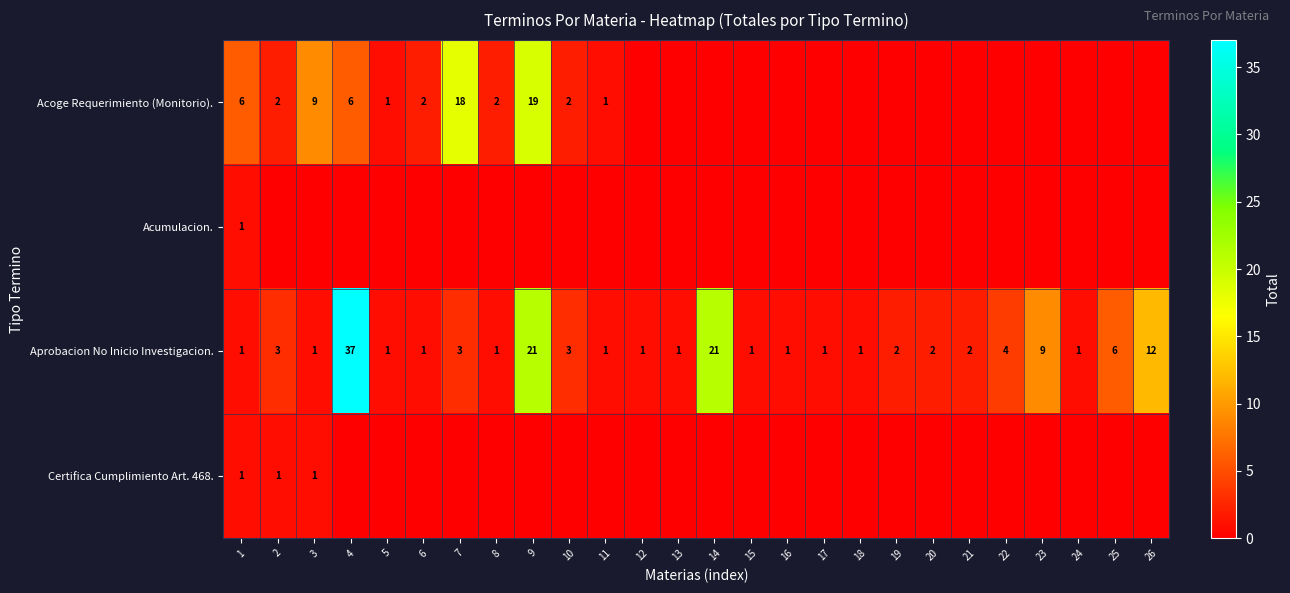

What is the spread (max minus min) of values at 24?

1